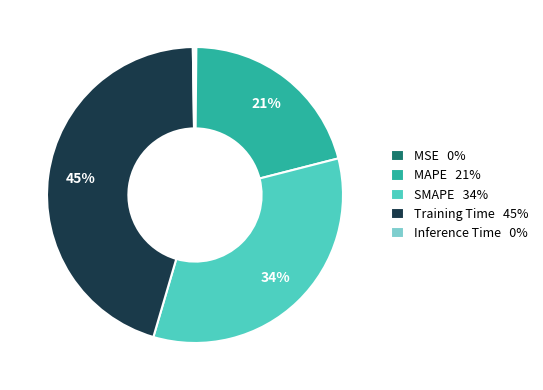

True or false: MAPE accounts for 21% of the total.

True